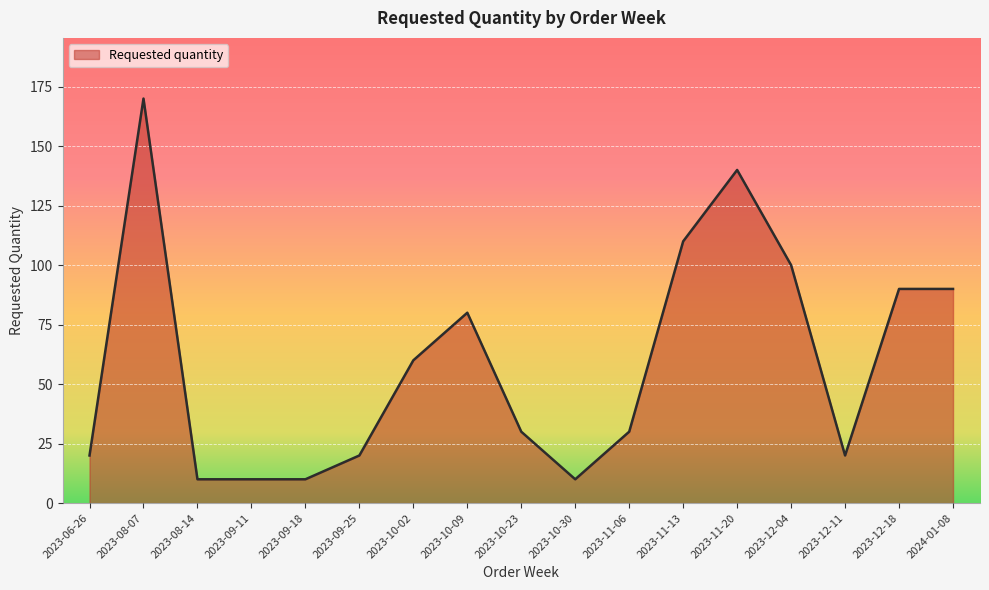

What is the maximum value shown in the chart?

170